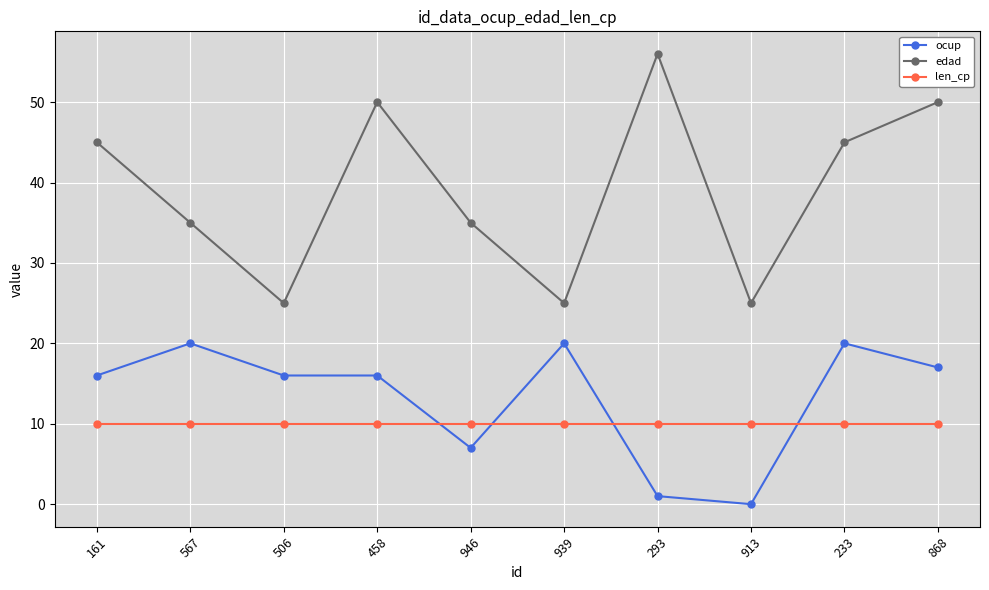

Reading left to right, extract all data points from this chart.

ocup: 16	20	16	16	7	20	1	0	20	17
edad: 45	35	25	50	35	25	56	25	45	50
len_cp: 10	10	10	10	10	10	10	10	10	10